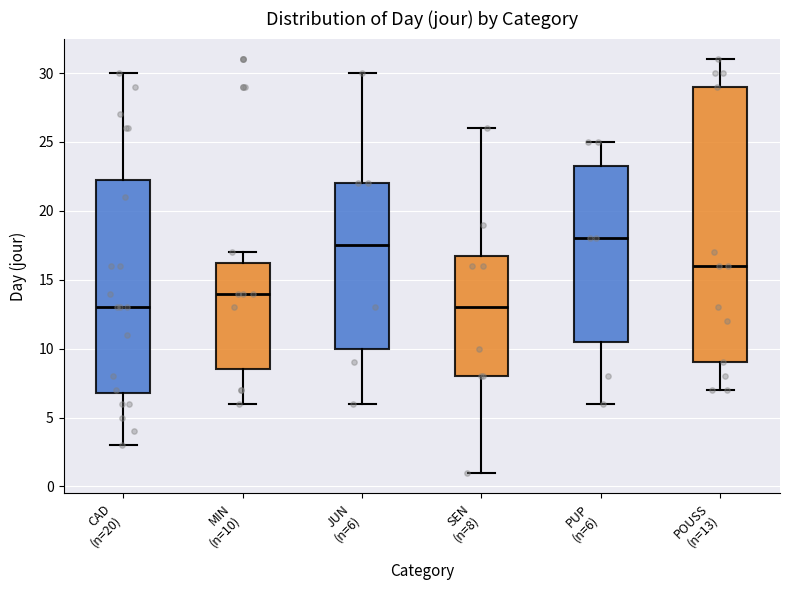

Where is the lower edge of the box for POUSS (n=13) on the y-axis? The values are not printed on the chart, so give them approximately, as read against the axis.

9.0